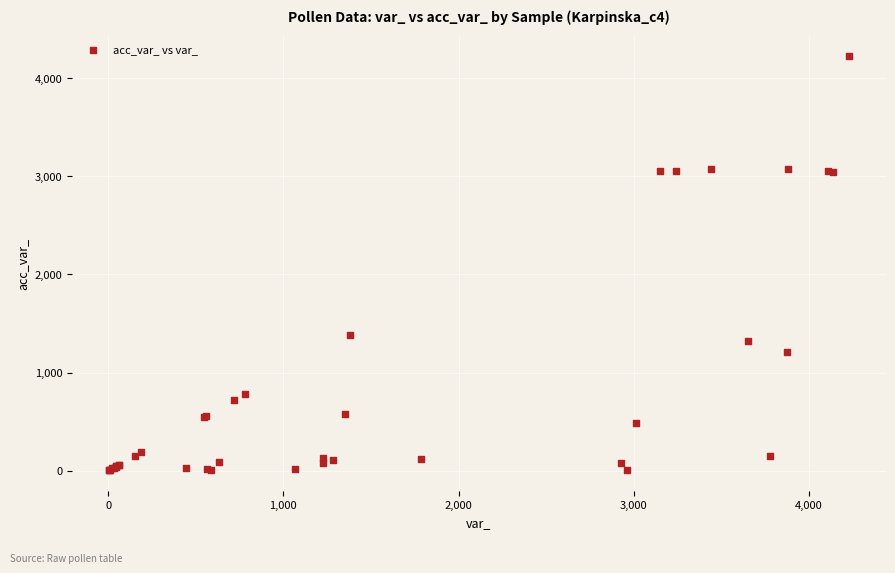

What Y value in the scatter plot is closest to 2115?

1378